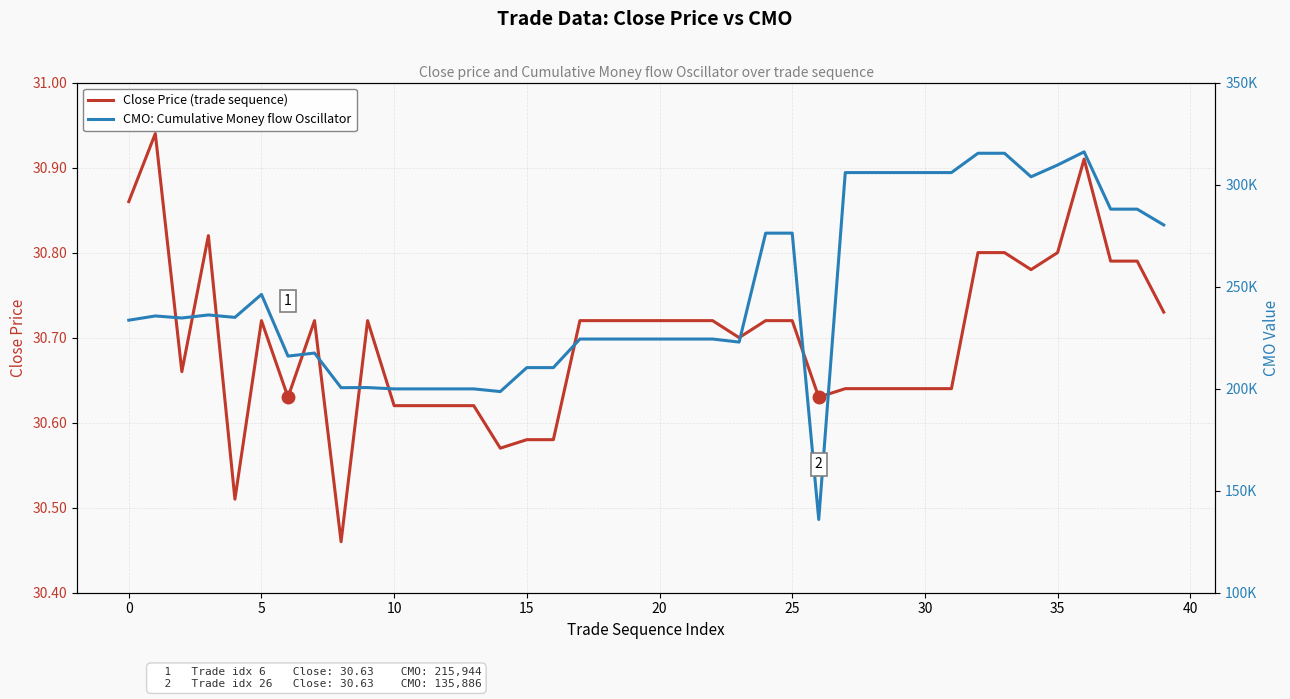

Rank the series by their maximum value, from lowest to highest.

Close Price (trade sequence), CMO: Cumulative Money flow Oscillator